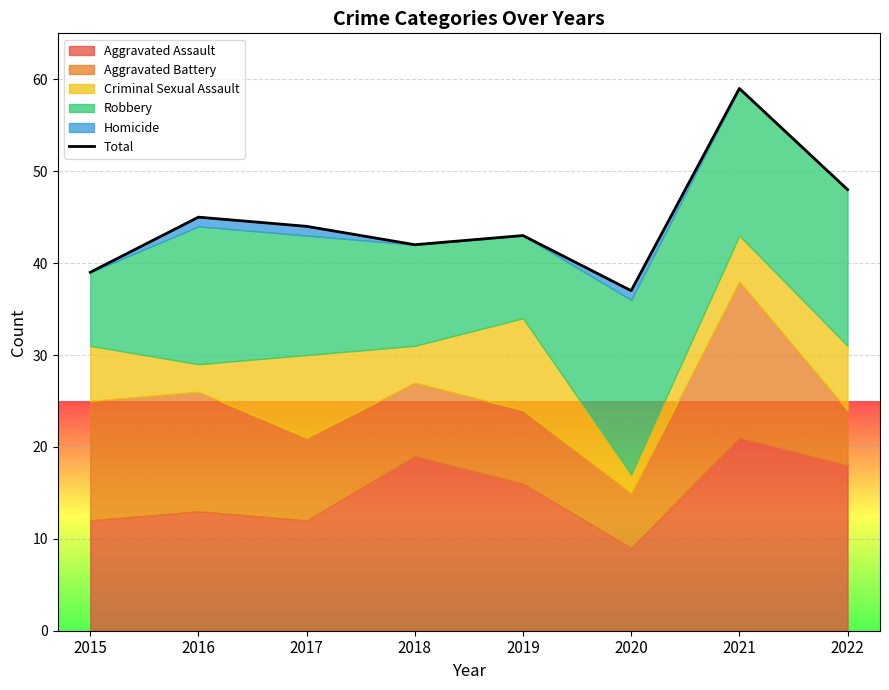

Rank the categories by value from lowest to highest.

2020, 2015, 2018, 2019, 2017, 2016, 2022, 2021